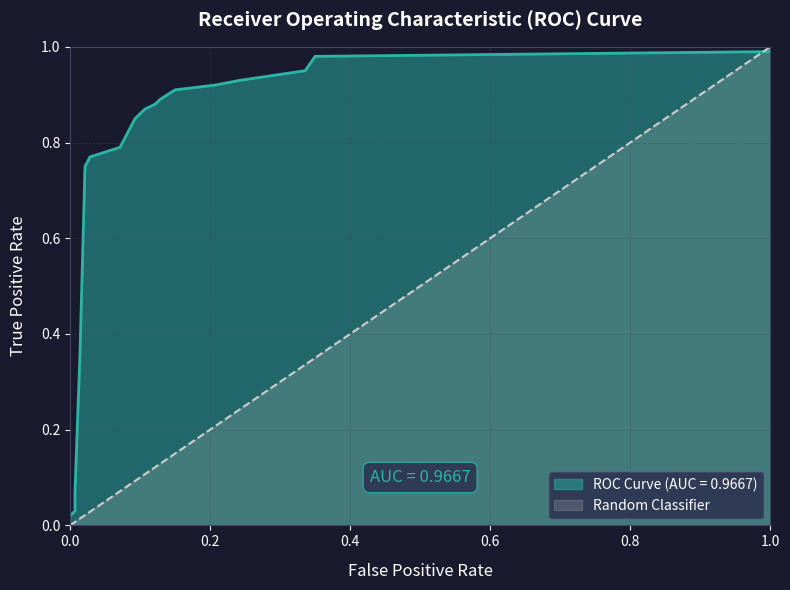

Rank the series by their maximum value, from lowest to highest.

ROC Curve (AUC = 0.9667), Random Classifier